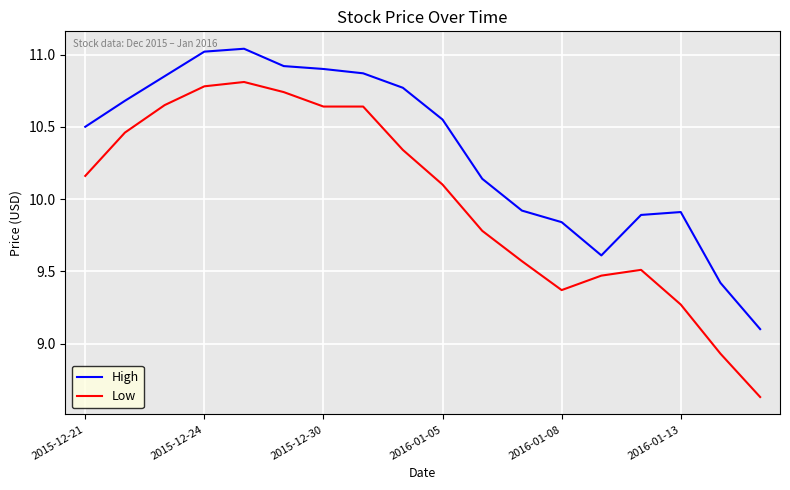

True or false: Low and High cross at least once.

False